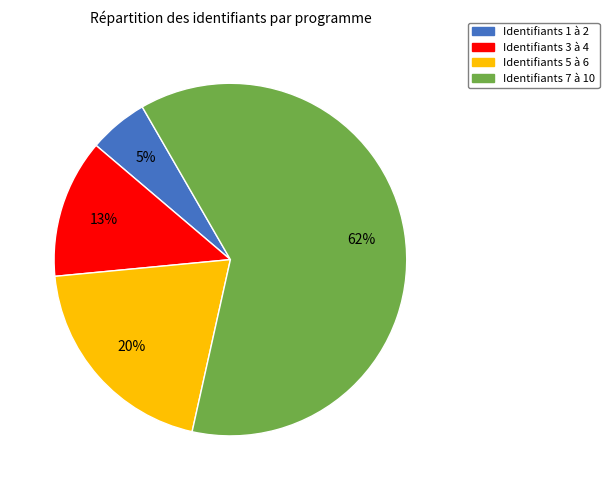

Count the number of slices in the pie.

4